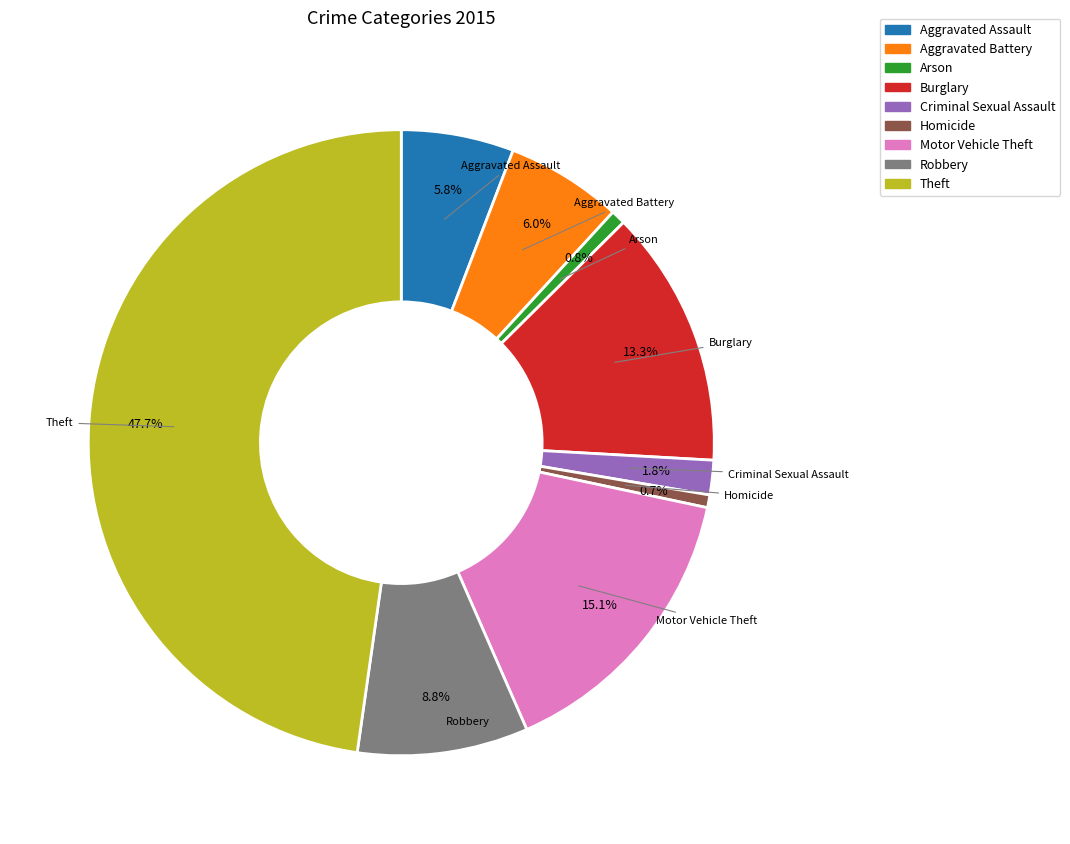

True or false: Aggravated Assault accounts for 6% of the total.

True